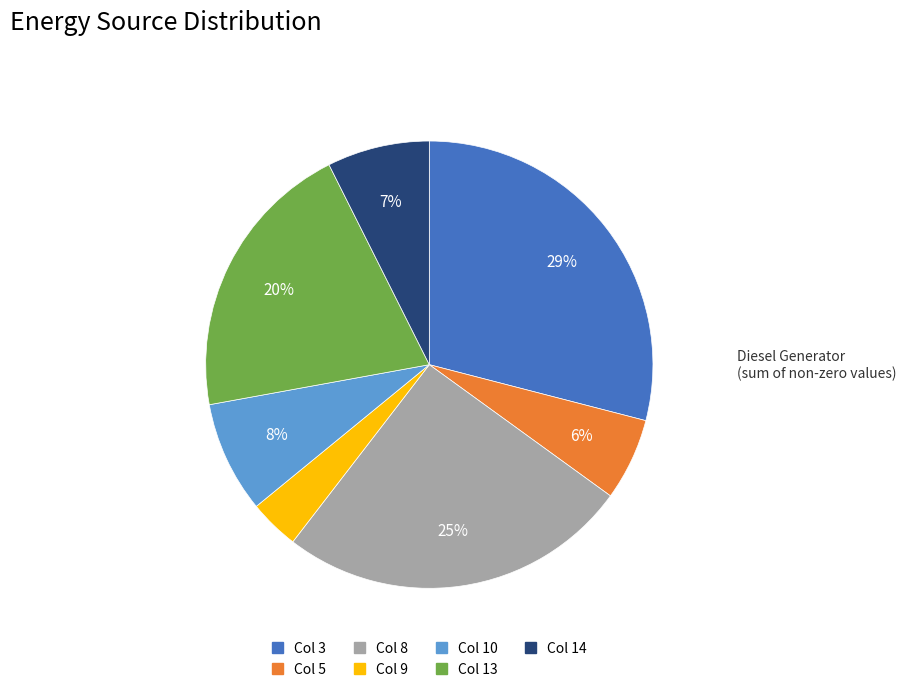

To the nearest percent, what is the average slice percentage?

14%